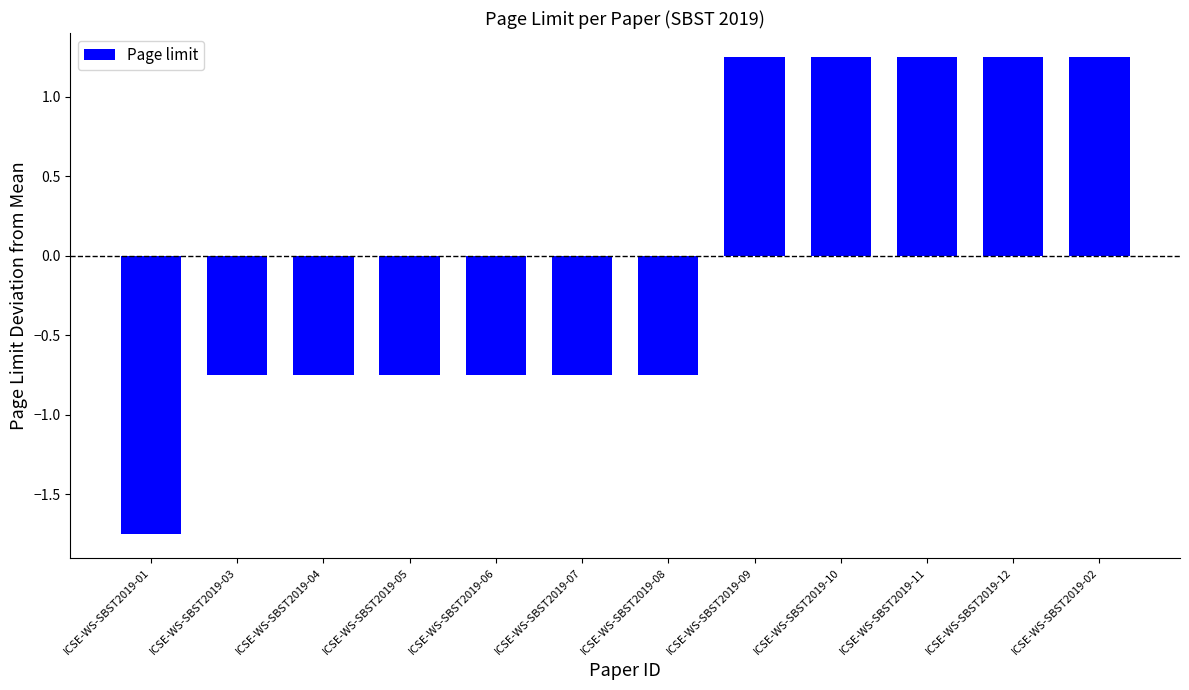

How many bars are there in total?

12